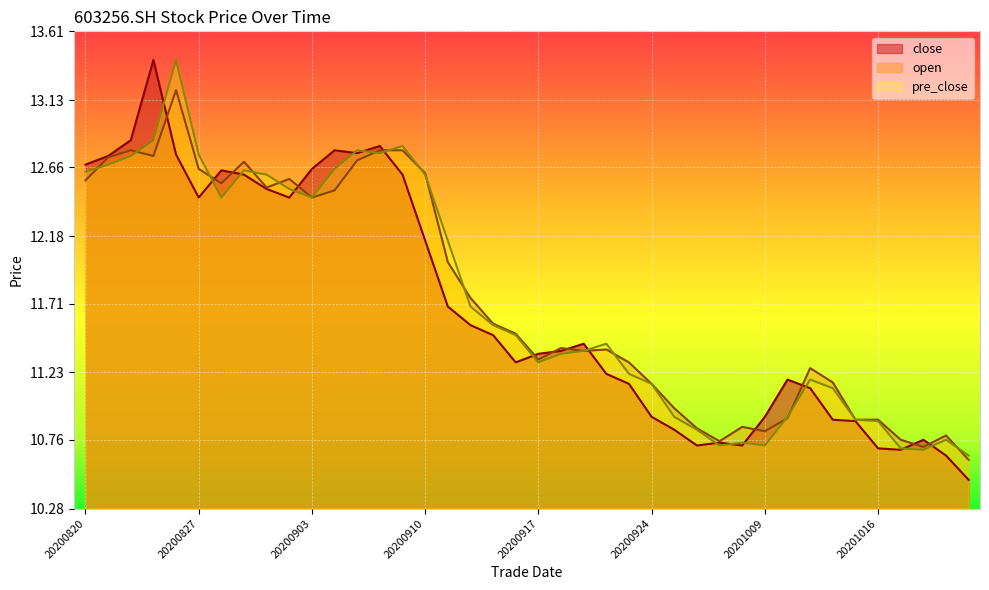

Which has a higher value, 20200921 or 20200903?

20200903